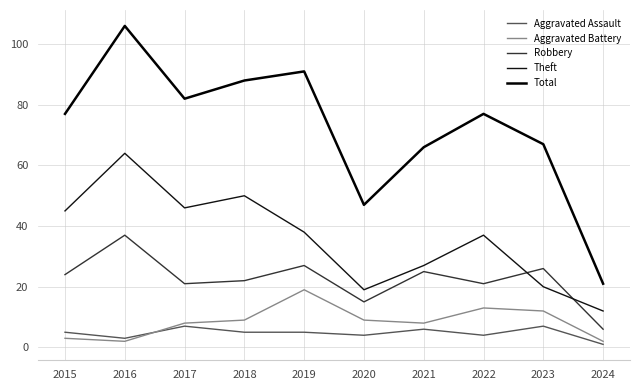

How many lines are shown in the chart?

5